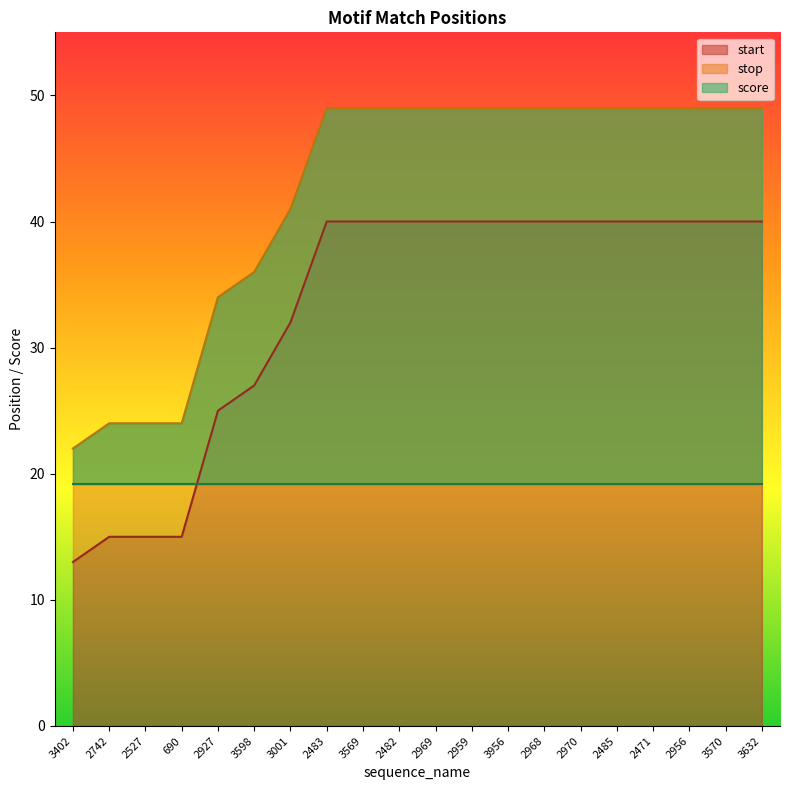

What is the average value of the stop series?

42